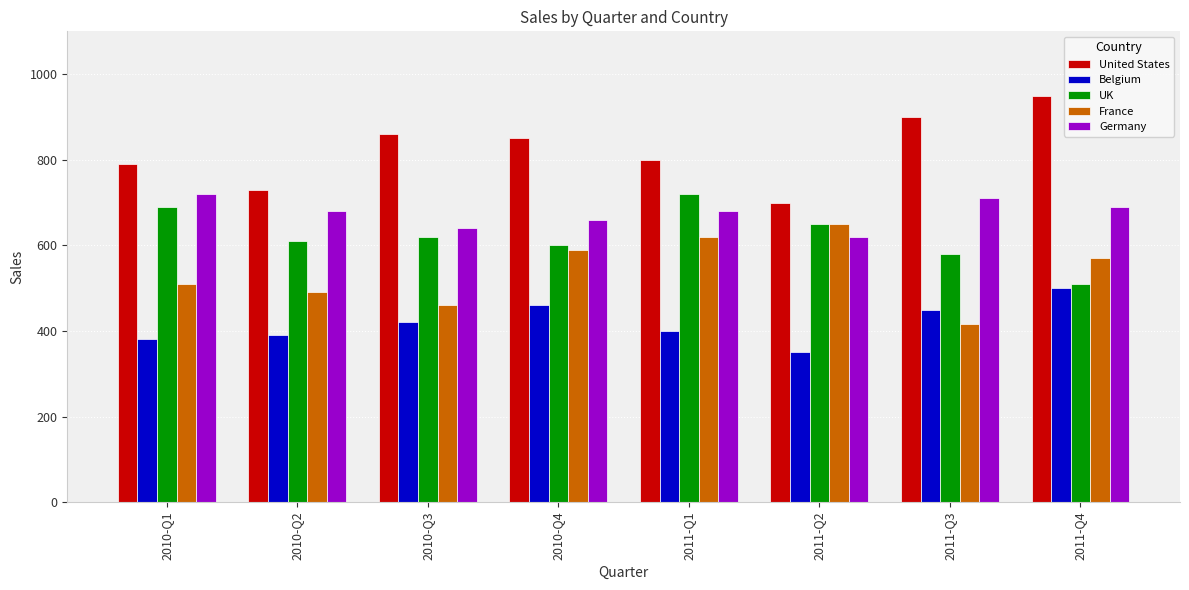

Is the value of UK at 2010-Q4 greater than the value of Germany at 2011-Q4?

No